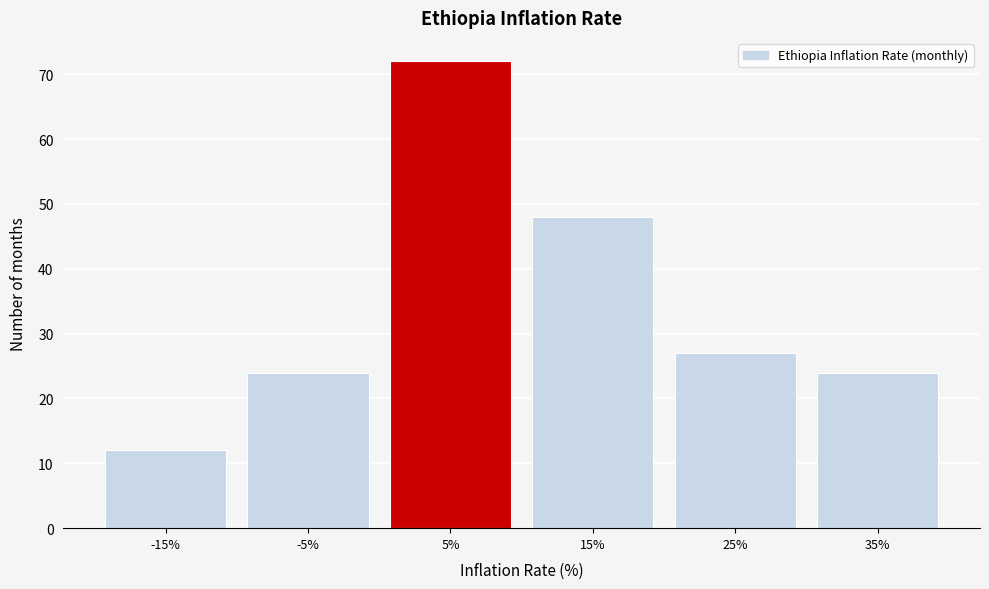

Reading left to right, extract all data points from this chart.

-15%=12	-5%=24	5%=72	15%=48	25%=27	35%=24